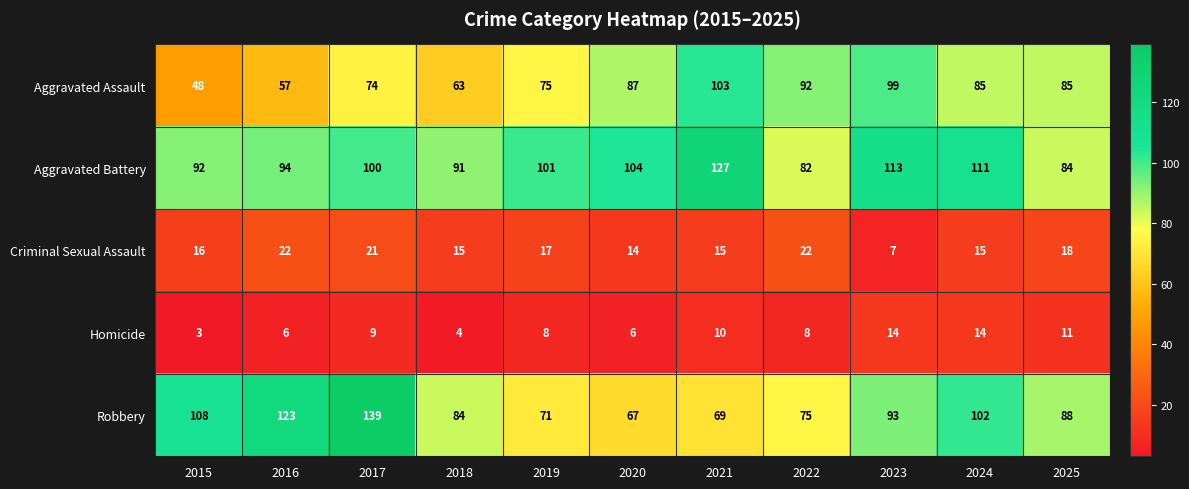

Where is Criminal Sexual Assault nearest to the value 14?

2020